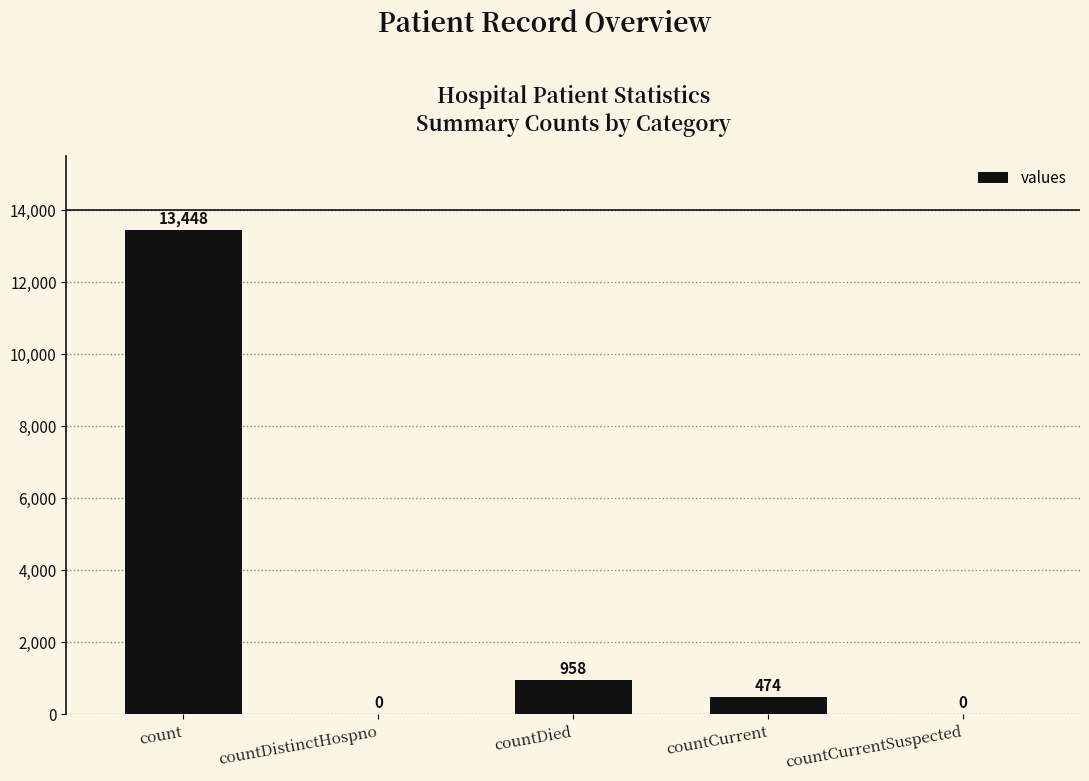

Approximately how many times larger is the value at countCurrent compared to countDied?

0.5